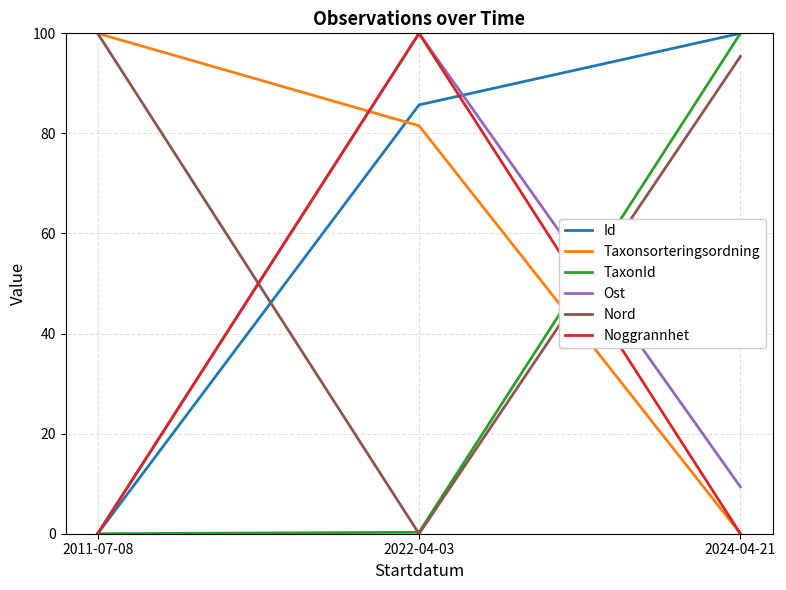

What position from the right is 2011-07-08?

3